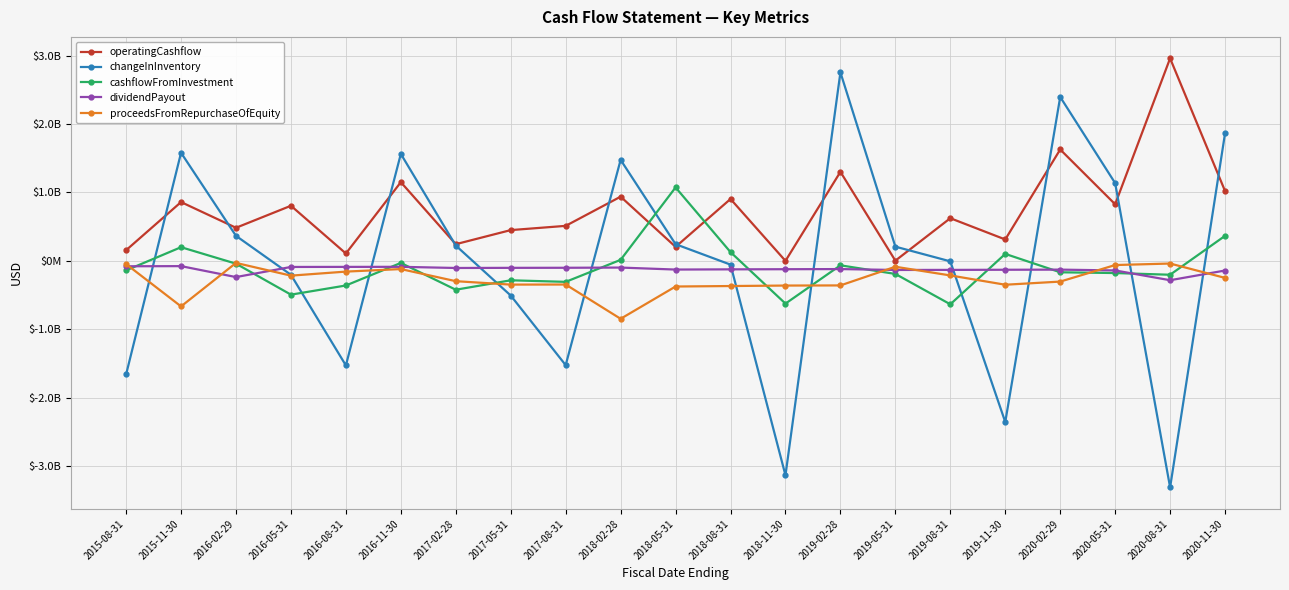

Reading left to right, extract all data points from this chart.

operatingCashflow: 2015-08-31=155000000	2015-11-30=859000000	2016-02-29=483000000	2016-05-31=805000000	2016-08-31=107000000	2016-11-30=1150000000	2017-02-28=243000000	2017-05-31=449000000	2017-08-31=511000000	2018-02-28=938000000	2018-05-31=204000000	2018-08-31=904000000	2018-11-30=-1000000	2019-02-28=1301000000	2019-05-31=2000000	2019-08-31=623000000	2019-11-30=312000000	2020-02-29=1628000000	2020-05-31=827000000	2020-08-31=2961000000	2020-11-30=1020000000
changeInInventory: 2015-08-31=-1662000000	2015-11-30=1580000000	2016-02-29=365000000	2016-05-31=-205000000	2016-08-31=-1530000000	2016-11-30=1563000000	2017-02-28=223000000	2017-05-31=-508000000	2017-08-31=-1526000000	2018-02-28=1476000000	2018-05-31=243000000	2018-08-31=-56000000	2018-11-30=-3137000000	2019-02-28=2756000000	2019-05-31=207000000	2019-08-31=-8000000	2019-11-30=-2358000000	2020-02-29=2396000000	2020-05-31=1136000000	2020-08-31=-3314000000	2020-11-30=1865000000
cashflowFromInvestment: 2015-08-31=-140000000	2015-11-30=199000000	2016-02-29=-42000000	2016-05-31=-495000000	2016-08-31=-361000000	2016-11-30=-31000000	2017-02-28=-423000000	2017-05-31=-285000000	2017-08-31=-308000000	2018-02-28=14000000	2018-05-31=1073000000	2018-08-31=127000000	2018-11-30=-626000000	2019-02-28=-66000000	2019-05-31=-192000000	2019-08-31=-636000000	2019-11-30=101000000	2020-02-29=-168000000	2020-05-31=-179000000	2020-08-31=-204000000	2020-11-30=365000000
dividendPayout: 2015-08-31=-80000000	2015-11-30=-78000000	2016-02-29=-238000000	2016-05-31=-90000000	2016-08-31=-89000000	2016-11-30=-88000000	2017-02-28=-105000000	2017-05-31=-103000000	2017-08-31=-102000000	2018-02-28=-99000000	2018-05-31=-128000000	2018-08-31=-125000000	2018-11-30=-123000000	2019-02-28=-121000000	2019-05-31=-134000000	2019-08-31=-133000000	2019-11-30=-131000000	2020-02-29=-129000000	2020-05-31=-141000000	2020-08-31=-284000000	2020-11-30=-142000000
proceedsFromRepurchaseOfEquity: 2015-08-31=-48000000	2015-11-30=-667000000	2016-02-29=-31000000	2016-05-31=-217000000	2016-08-31=-158000000	2016-11-30=-121000000	2017-02-28=-298000000	2017-05-31=-348000000	2017-08-31=-347000000	2018-02-28=-848000000	2018-05-31=-376000000	2018-08-31=-369000000	2018-11-30=-362000000	2019-02-28=-360000000	2019-05-31=-87000000	2019-08-31=-214000000	2019-11-30=-350000000	2020-02-29=-304000000	2020-05-31=-62000000	2020-08-31=-40000000	2020-11-30=-250000000